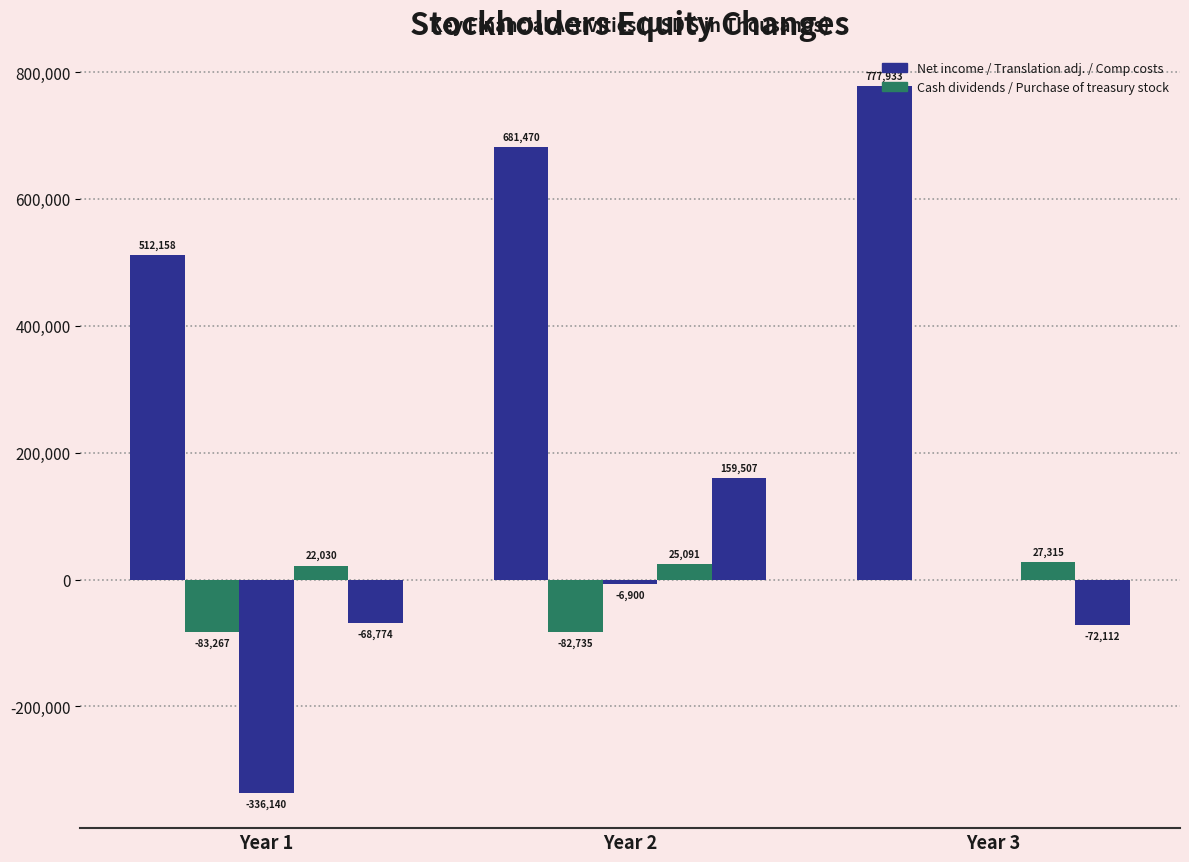

True or false: Net income has a value of 512158 at Year 1.

True